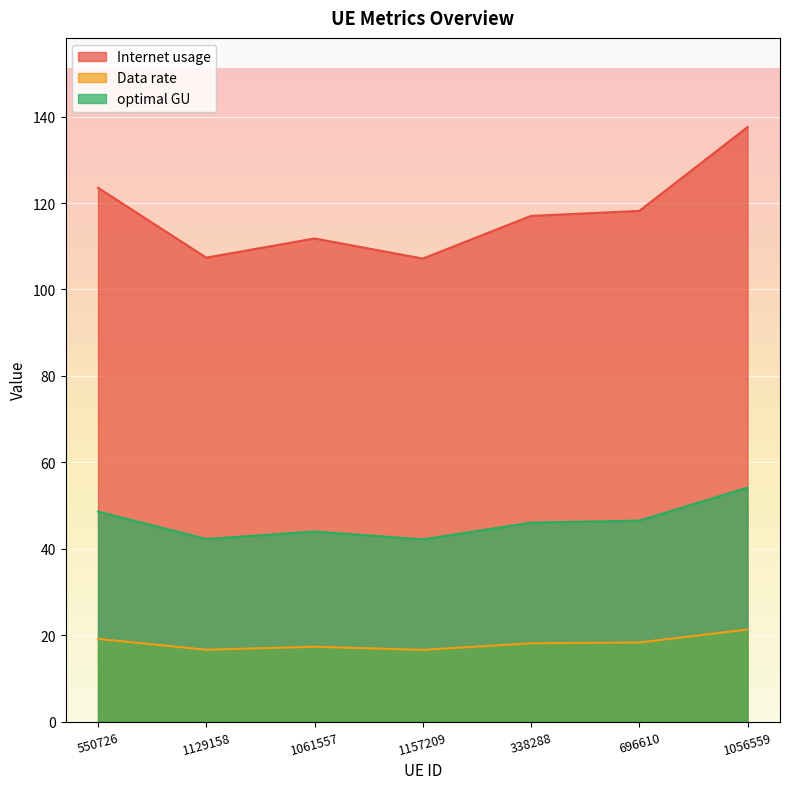

True or false: optimal GU and Internet usage intersect in this chart.

False